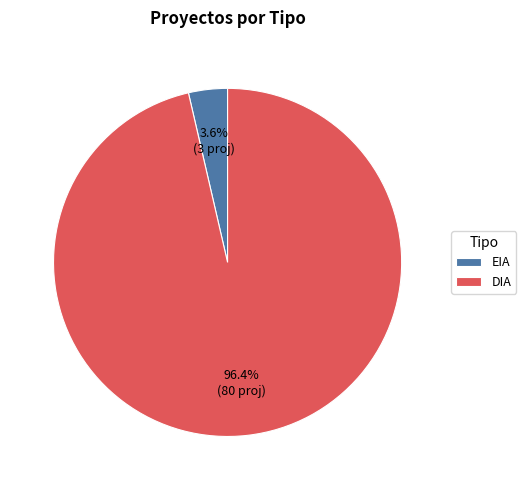

Is it true that DIA is 96% of the pie?

True